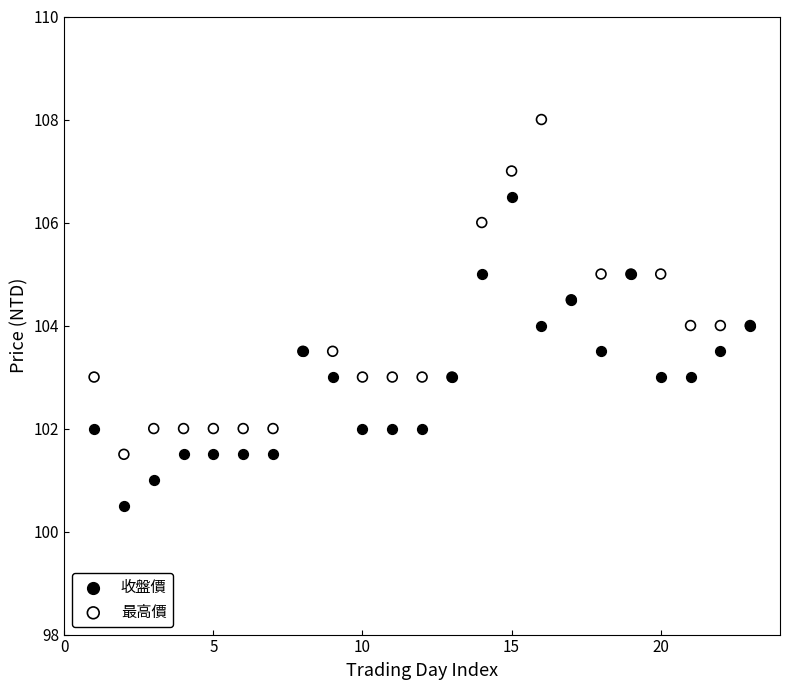

What are all the series names shown in the legend?

收盤價, 最高價